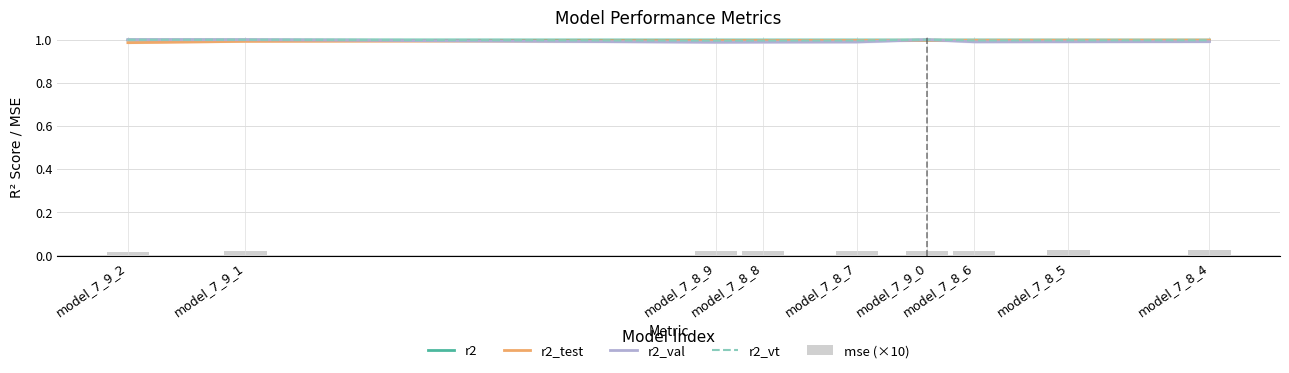

Count the number of data series in this chart.

5